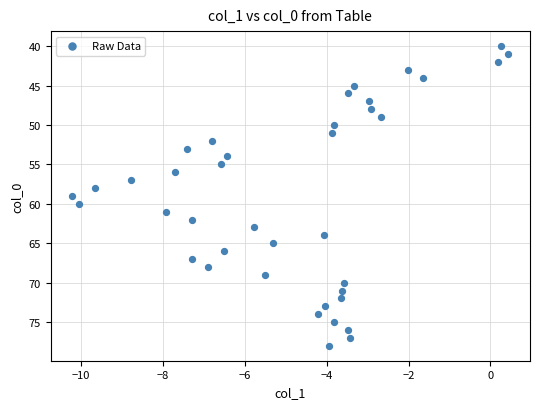

What is the range of Y values (max minus min)?

38